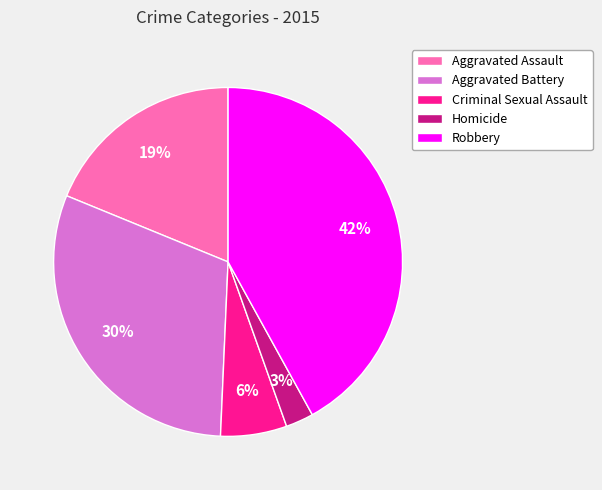

To the nearest percent, what percentage of the pie is Criminal Sexual Assault?

6%